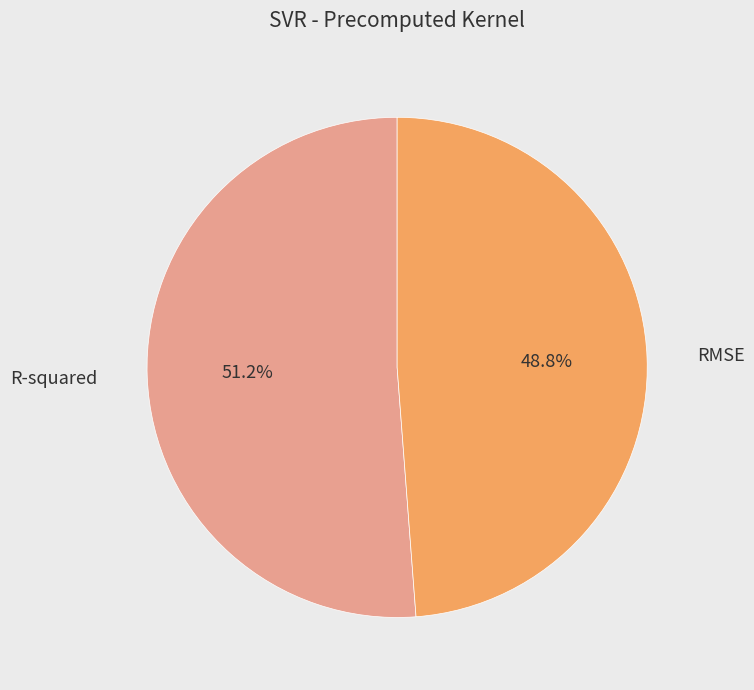

True or false: RMSE accounts for 57% of the total.

False